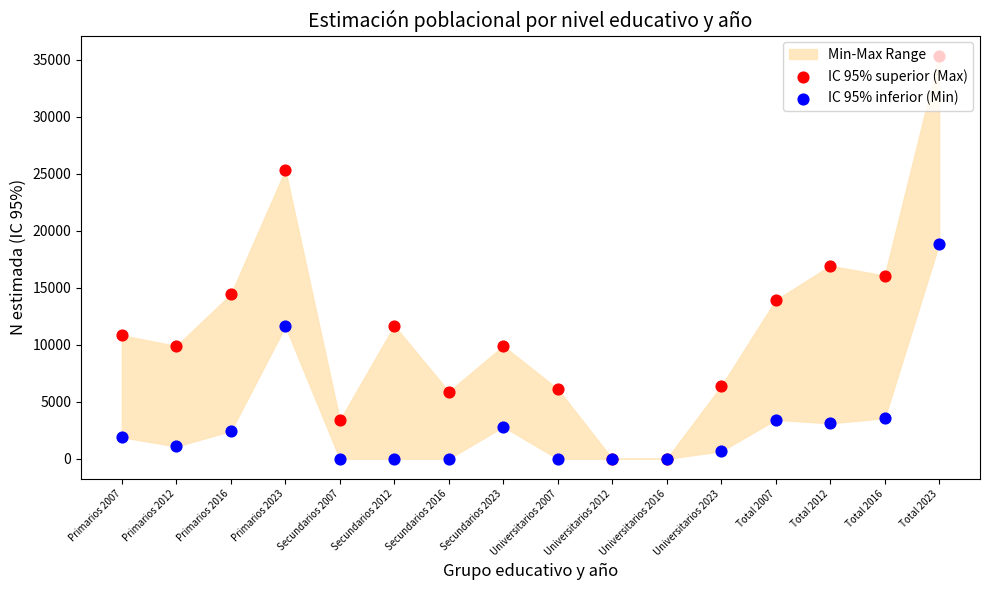

Which series reaches the maximum Y coordinate?

IC 95% superior (Max)